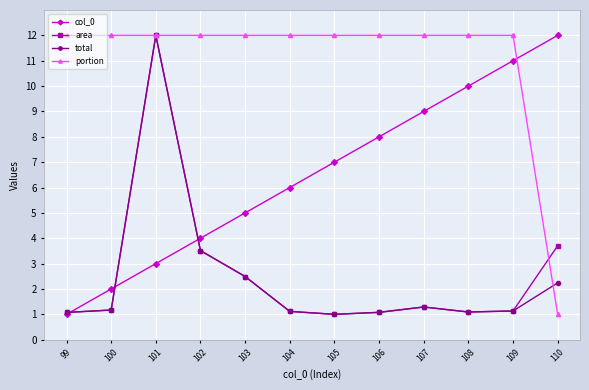

The col_0 series shows 16.1 at 107. True or false?

False